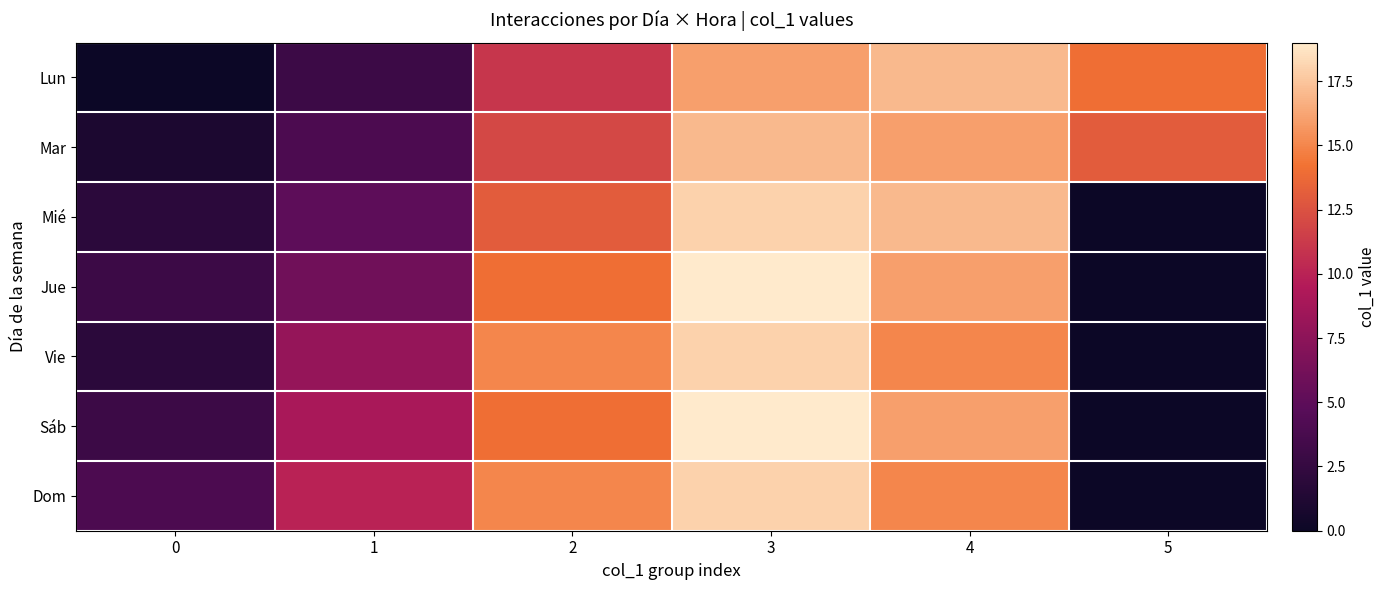

Reading left to right, what are all the values shown in this chart?

Lun: 0=0	1=3	2=11	3=16	4=17	5=14
Mar: 0=1	1=4	2=12	3=17	4=16	5=13
Mié: 0=2	1=5	2=13	3=18	4=17	5=0
Jue: 0=3	1=6	2=14	3=19	4=16	5=0
Vie: 0=2	1=8	2=15	3=18	4=15	5=0
Sáb: 0=3	1=9	2=14	3=19	4=16	5=0
Dom: 0=4	1=10	2=15	3=18	4=15	5=0